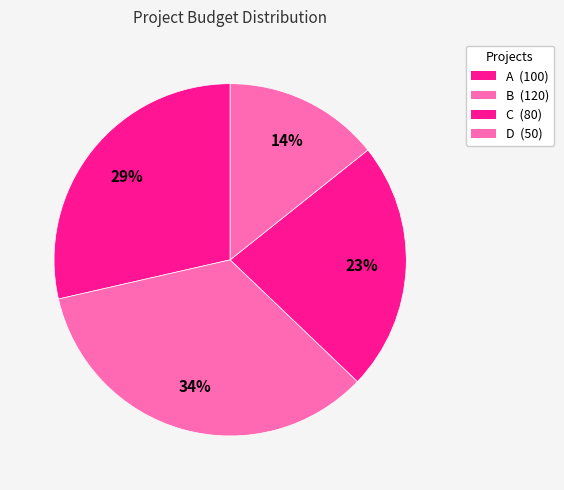

How many segments does this pie chart have?

4